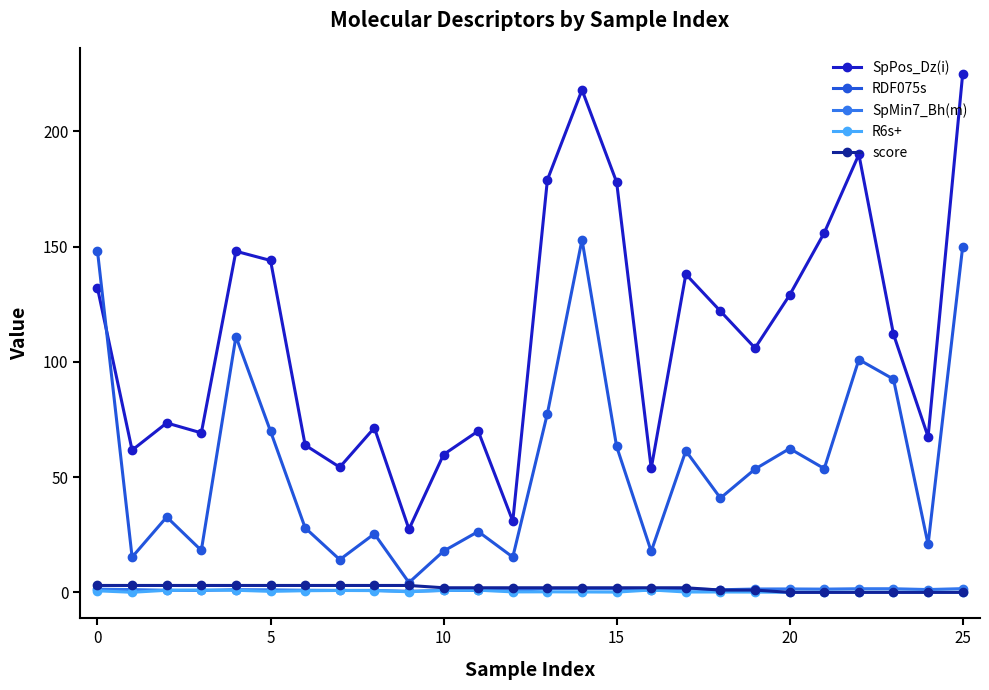

At how many categories does at least one series exceed 57?

22